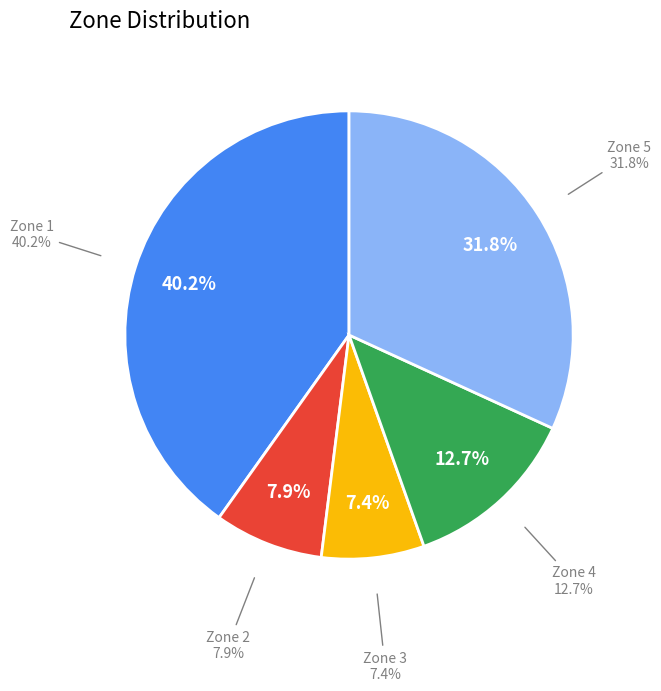

Approximately how many times larger is the value at 2 compared to 1?

0.2